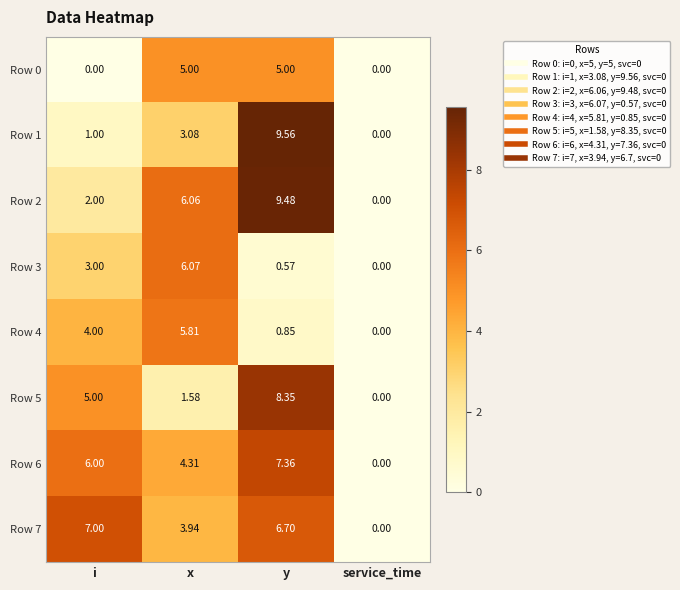

At how many categories does at least one series exceed 9?

1